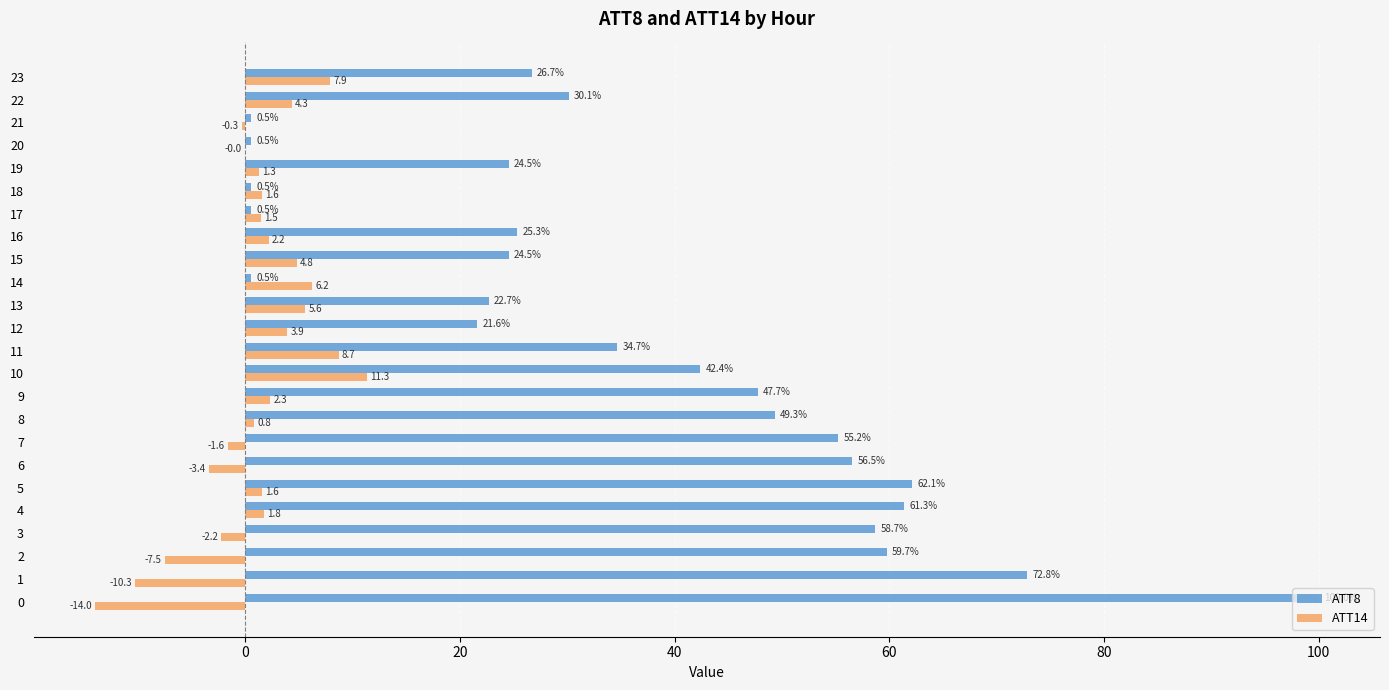

Which series has the largest total across all categories?

ATT8